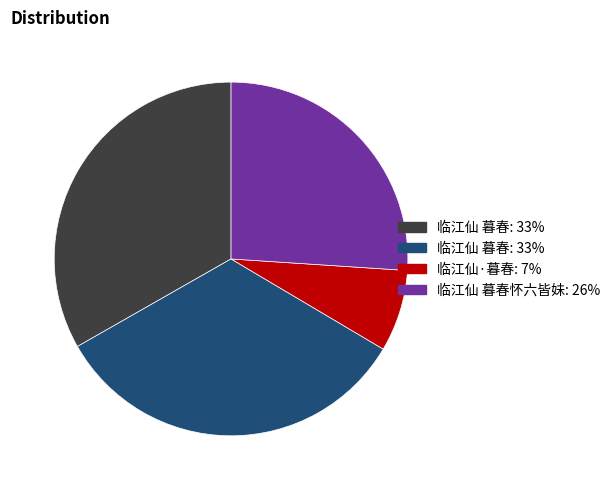

Does any single category account for the majority?

No